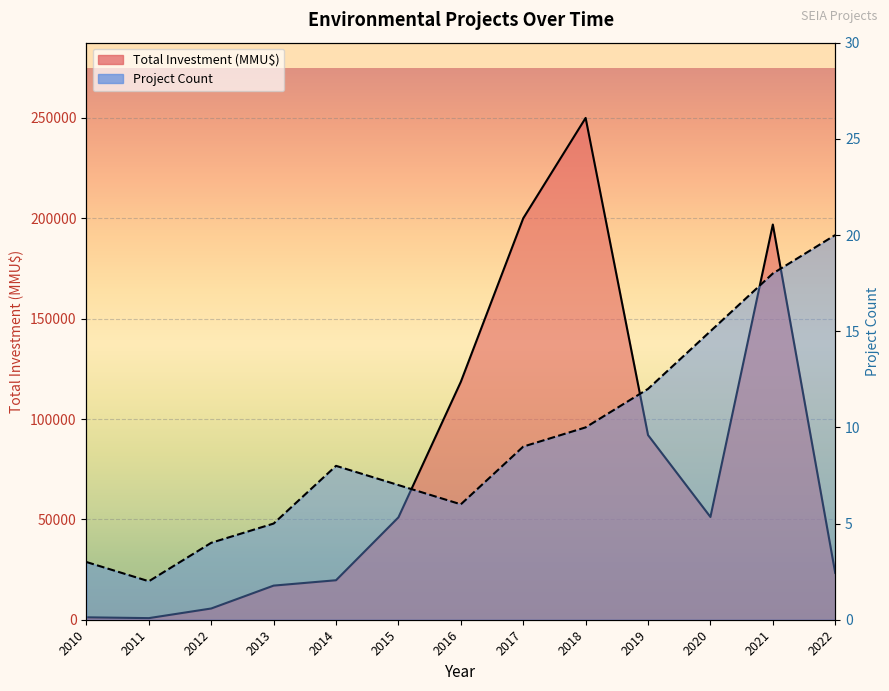

Which series has the largest total across all categories?

Total Investment (MMU$)